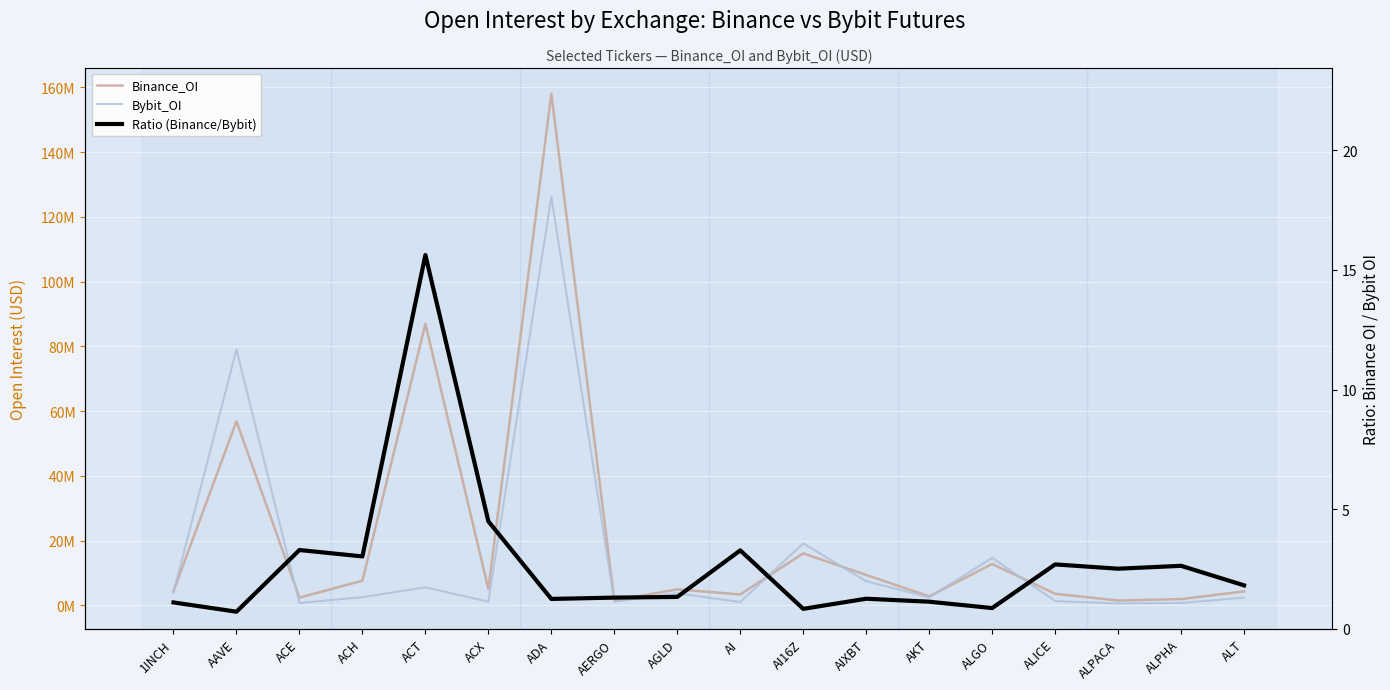

At which label does Binance_OI first exceed 4925255?

AAVE